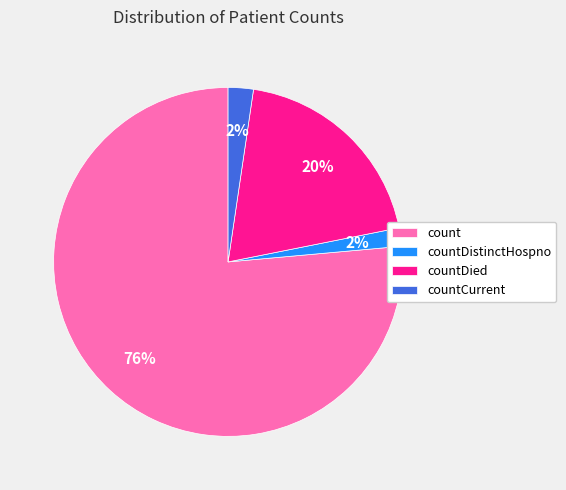

Which has a higher value, count or countDistinctHospno?

count